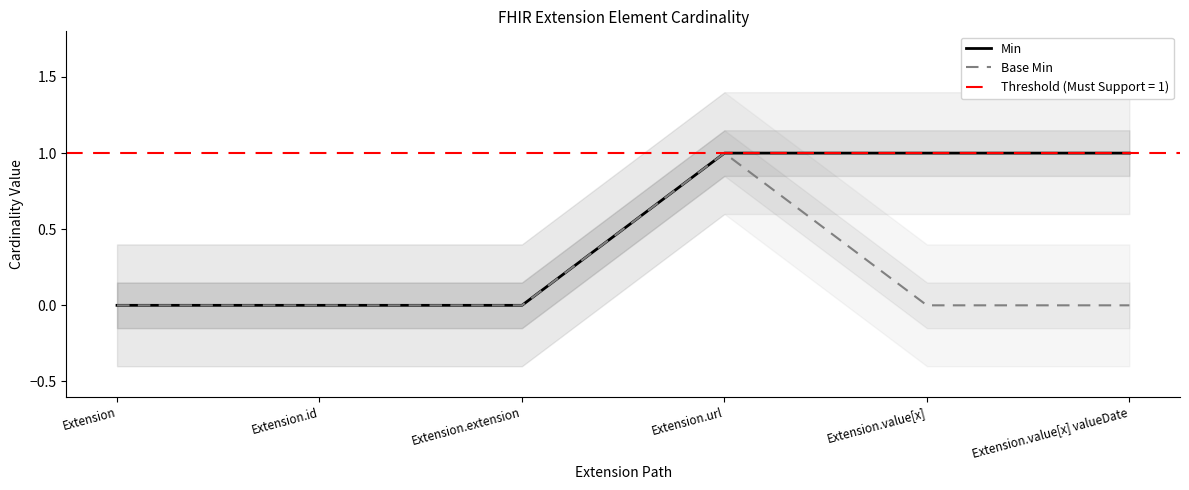

True or false: Min and Base Min intersect in this chart.

False